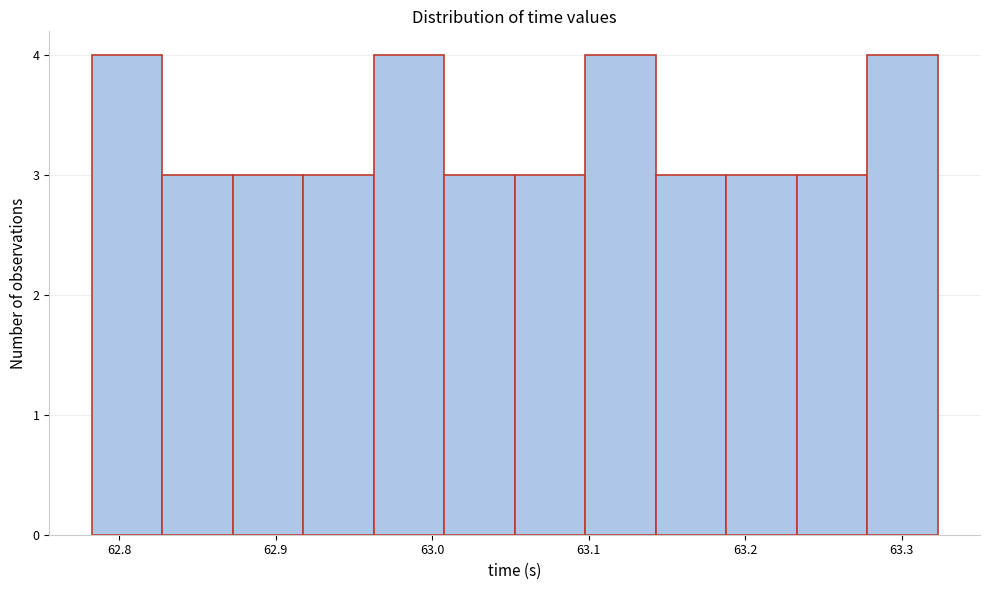

How tall is the bar that spans 62.96 to 63.01 on the x-axis? Neither the bar edges nor the heights are printed on the chart, so give them approximately, as read against the axes.

4